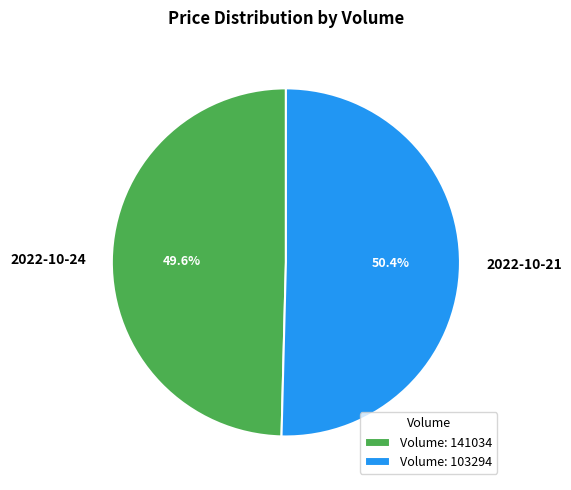

Is the sum of 2022-10-24 and 2022-10-21 greater than half?

Yes